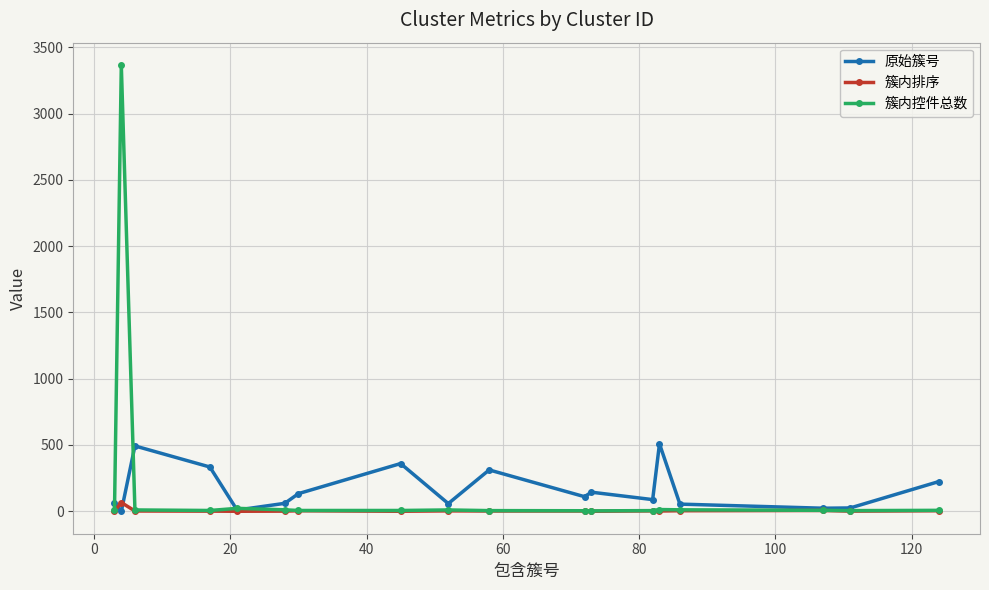

Rank the series by their maximum value, from highest to lowest.

簇内控件总数, 原始簇号, 簇内排序